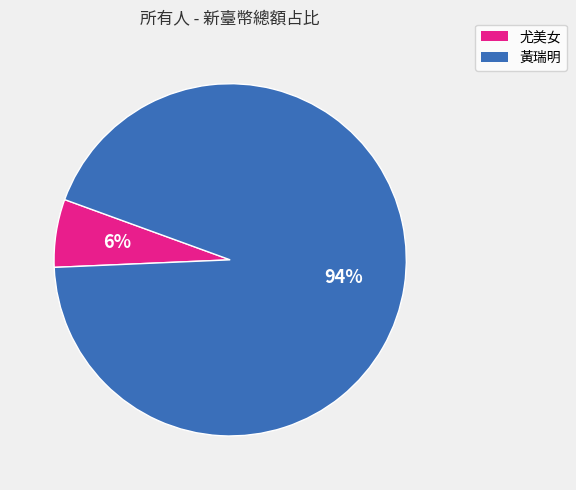

Is there any slice that represents more than half of the pie?

Yes